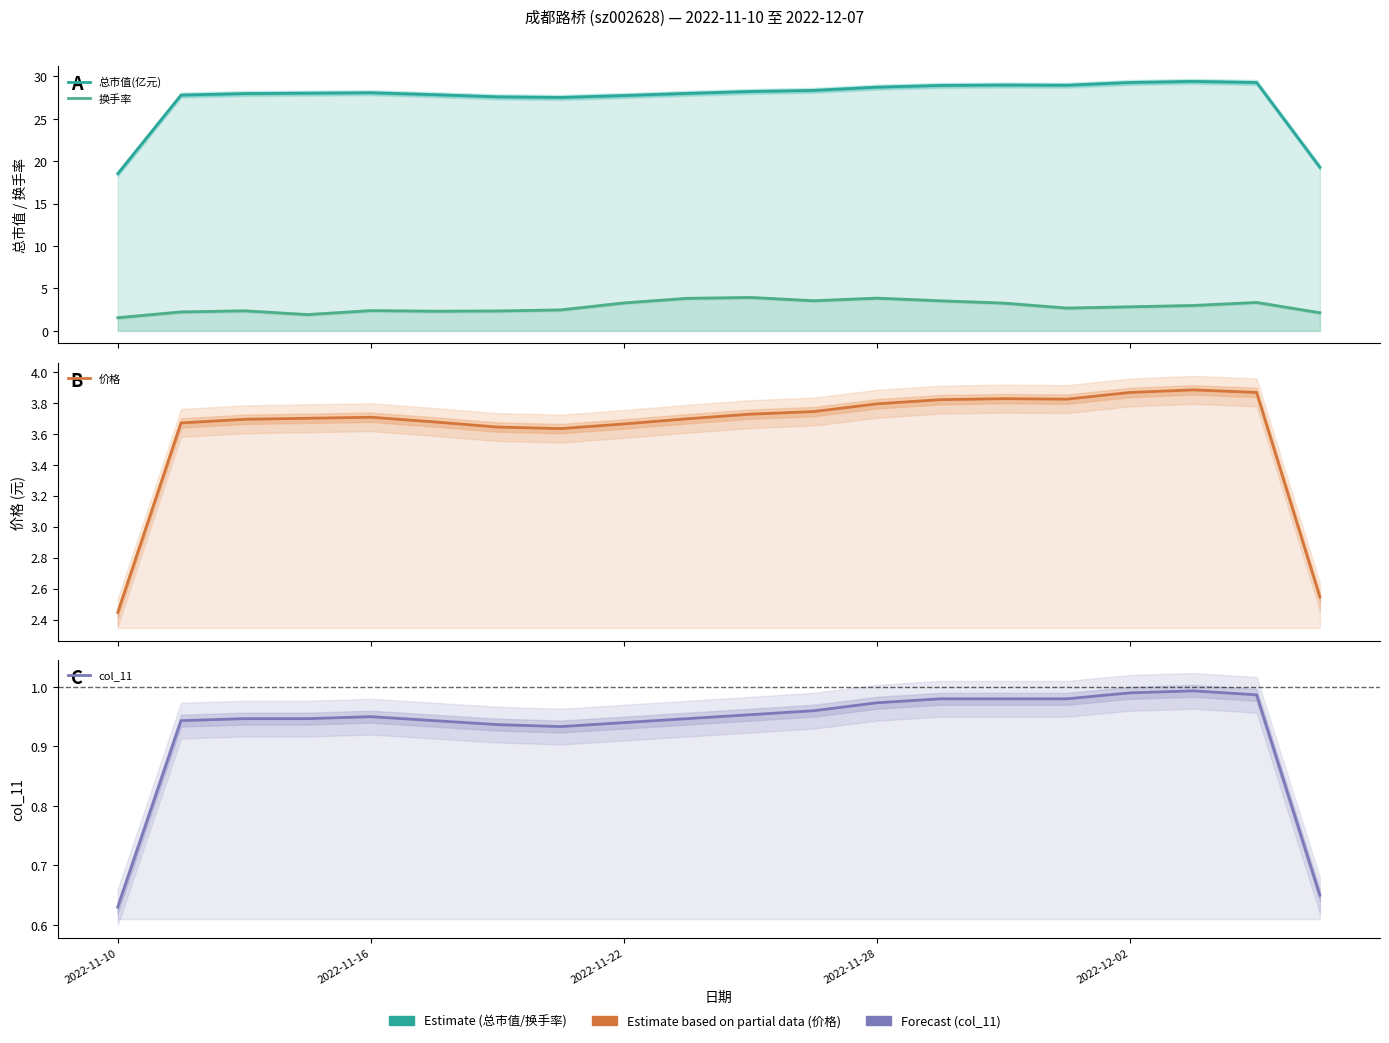

What is the greatest value displayed?

29.4